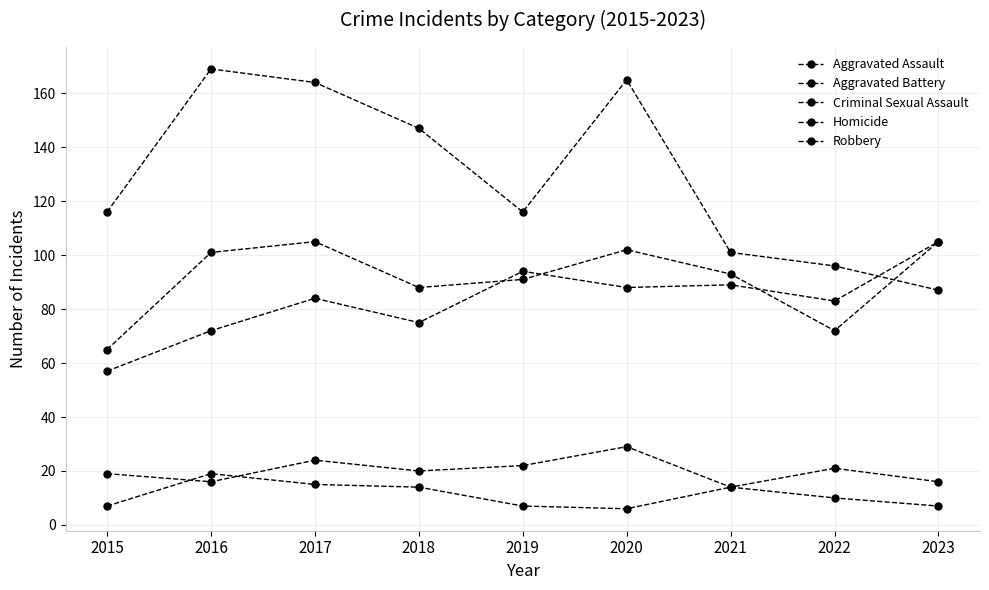

At how many categories does at least one series exceed 137?

4